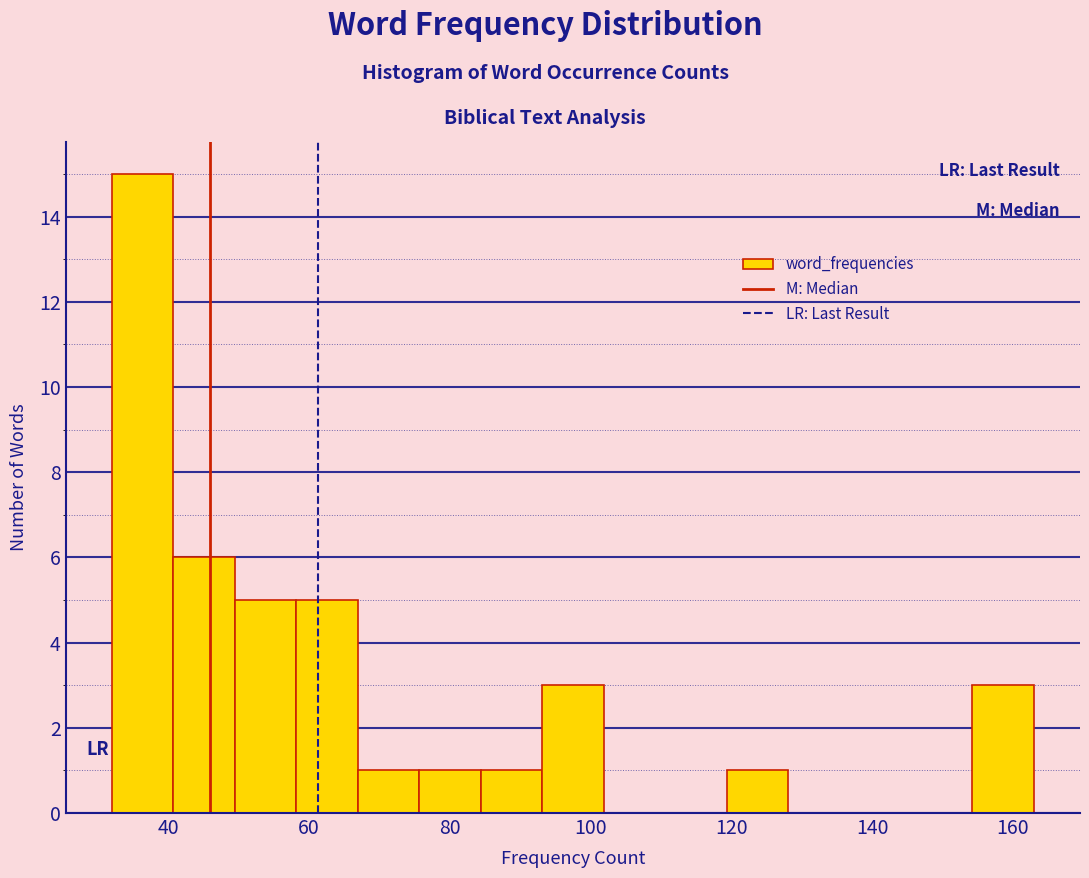

Reading left to right, transcribe this chart: for each bar, give the range it covers on the x-axis and its height. Neither the bar edges nor the heights are printed on the chart, so give them approximately, as read against the axes.

32 to 40: 15
40 to 50: 6
50 to 58: 5
58 to 66: 5
66 to 76: 1
76 to 84: 1
84 to 94: 1
94 to 102: 3
102 to 110: 0
110 to 120: 0
120 to 128: 1
128 to 136: 0
136 to 146: 0
146 to 154: 0
154 to 164: 3